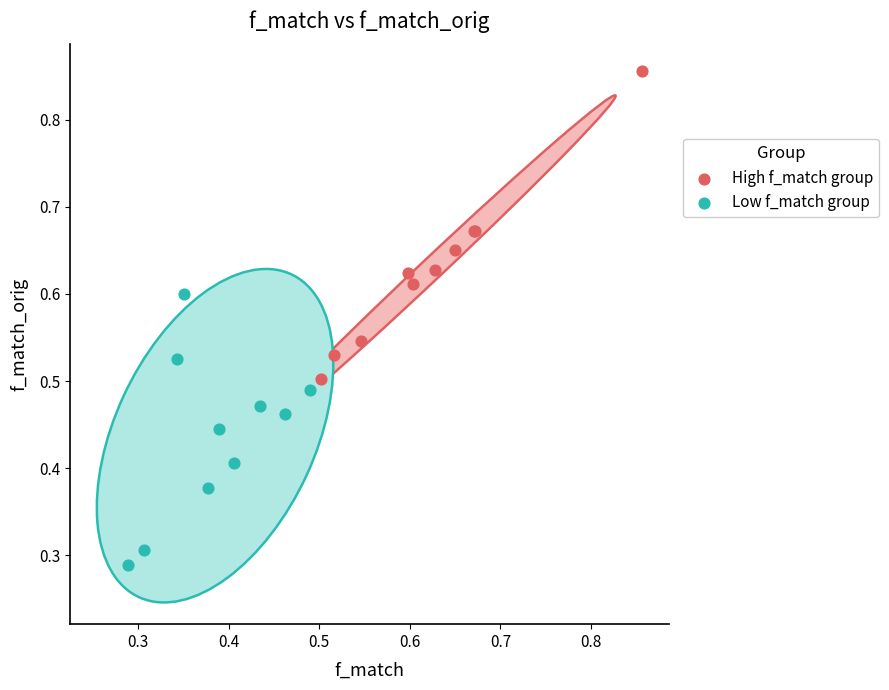

Which series reaches the maximum Y coordinate?

High f_match group